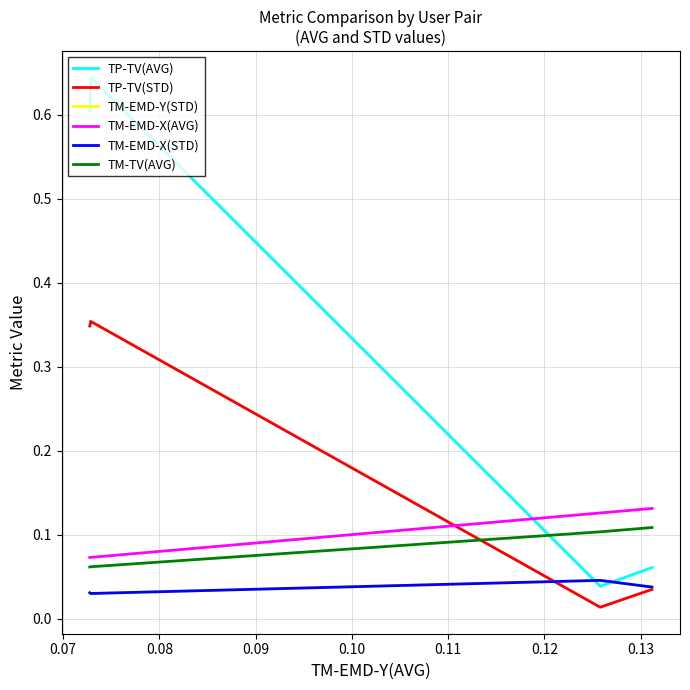

True or false: TP-TV(STD) has more than 2 interior local peaks.

False